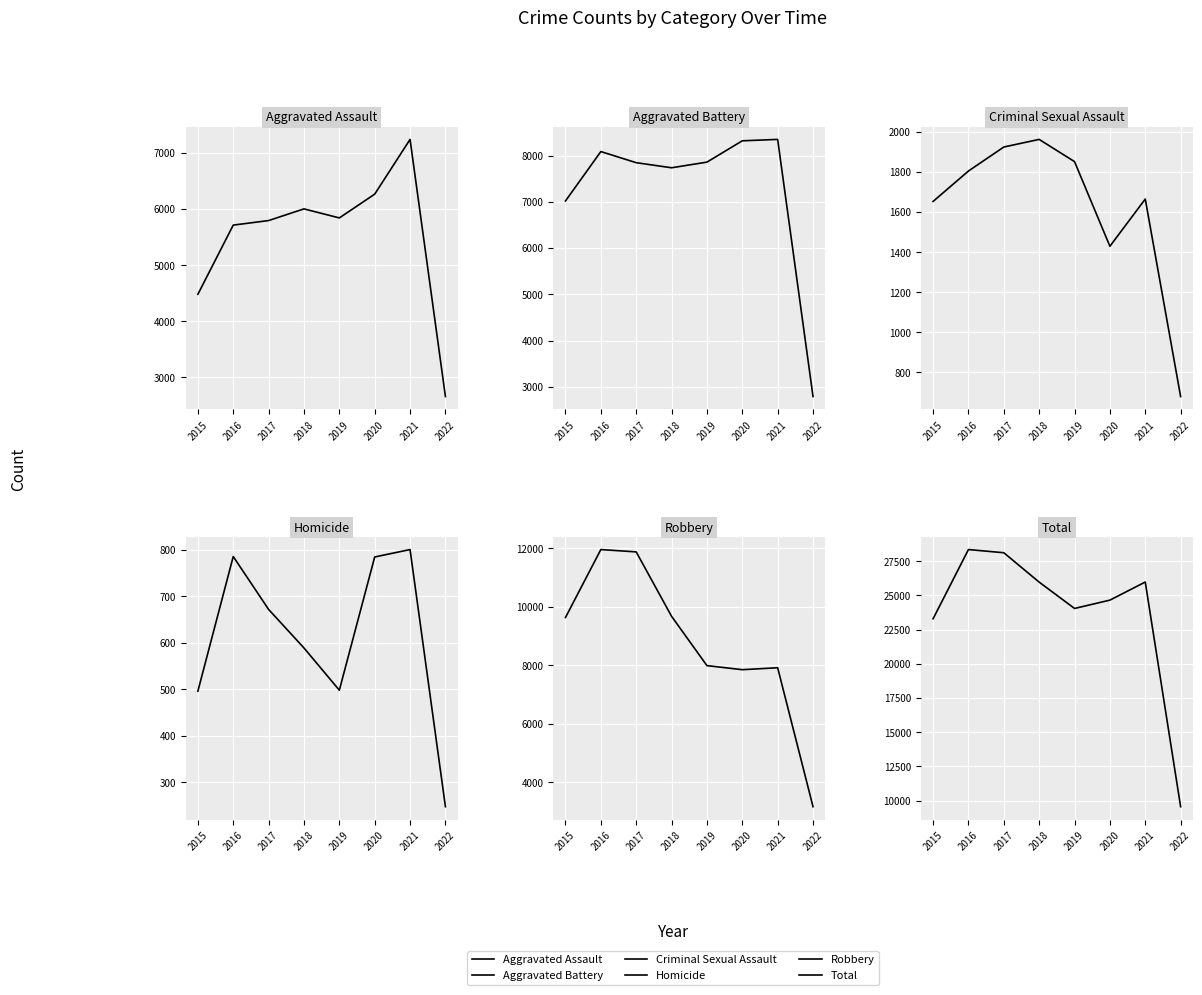

What is the spread (max minus min) of values at 2015?

22789